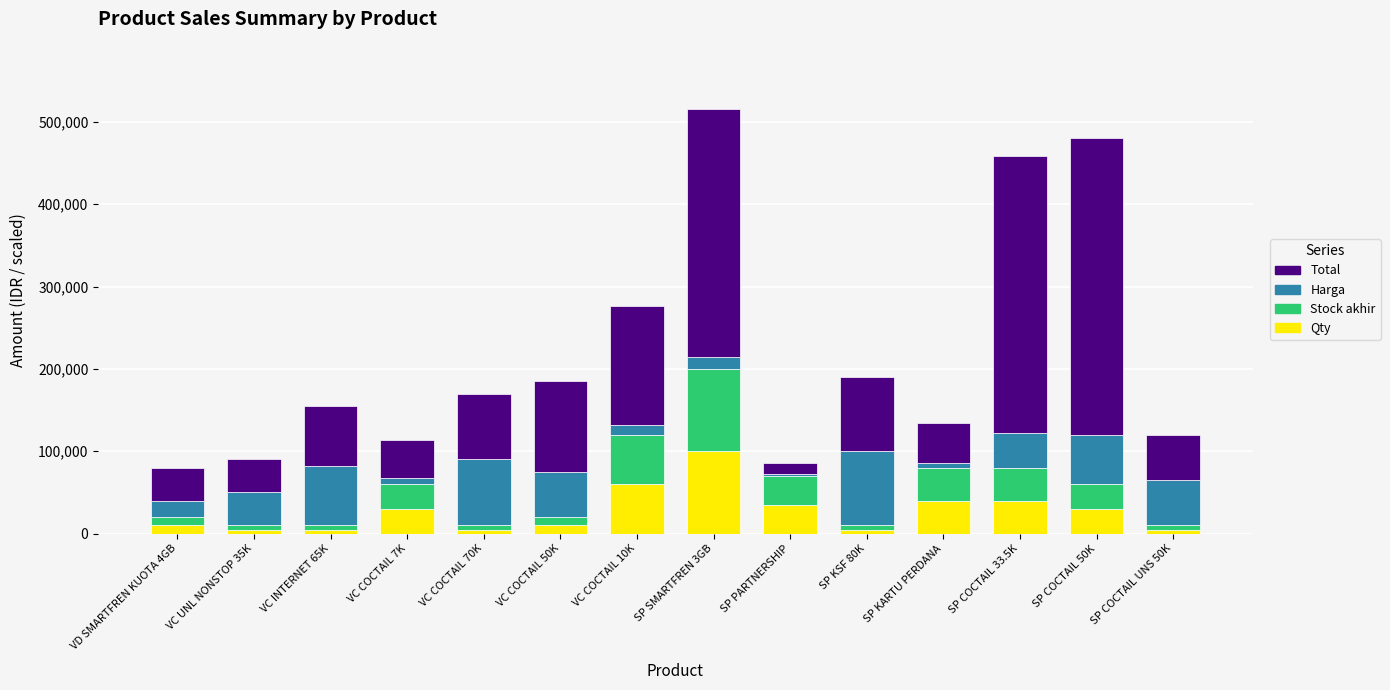

What is the average value of the Qty series?

27143